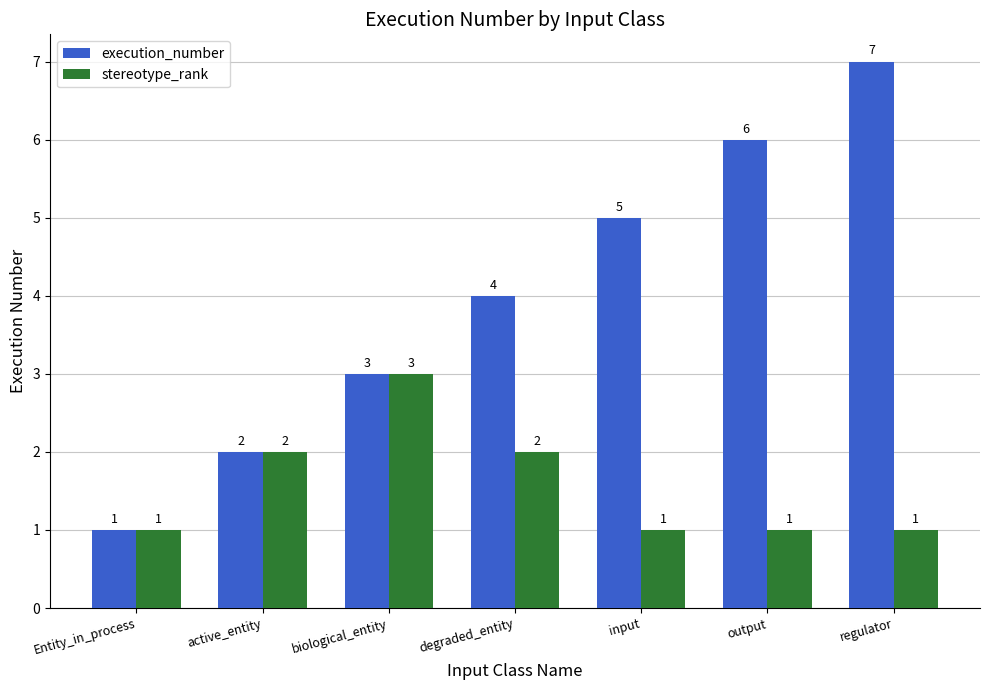

What is the sum of the stereotype_rank values at Entity_in_process and regulator?

2